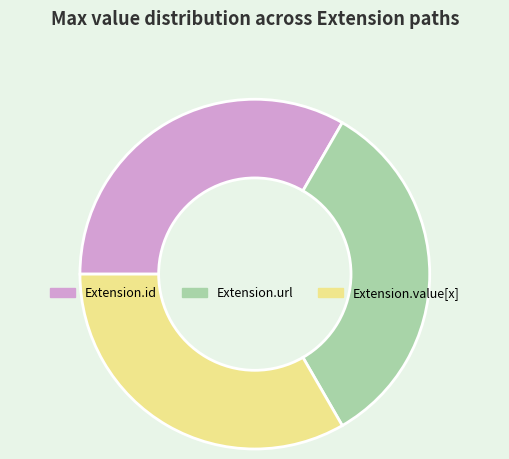

Is it true that Extension.url is 40% of the pie?

False